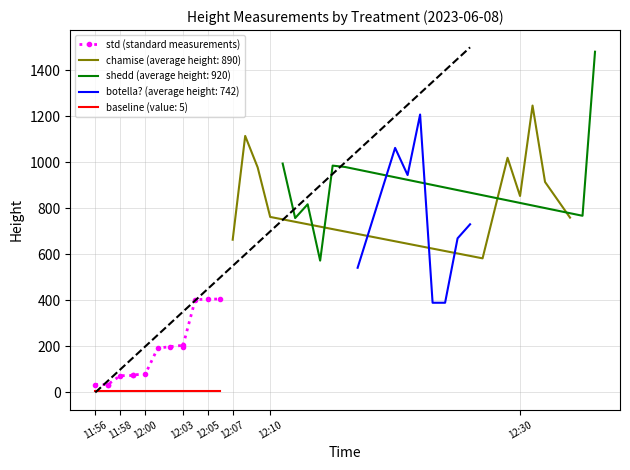

The value of chamise (average height: 890) at 12:30 is 578. True or false?

False